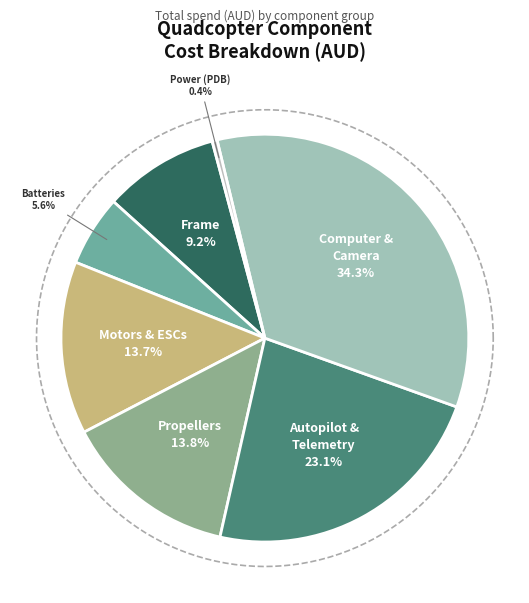

What is the smallest slice in the pie chart?

PDB